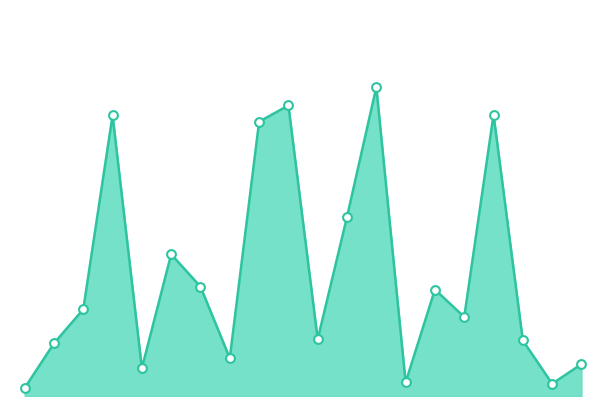

How many lines are shown in the chart?

1